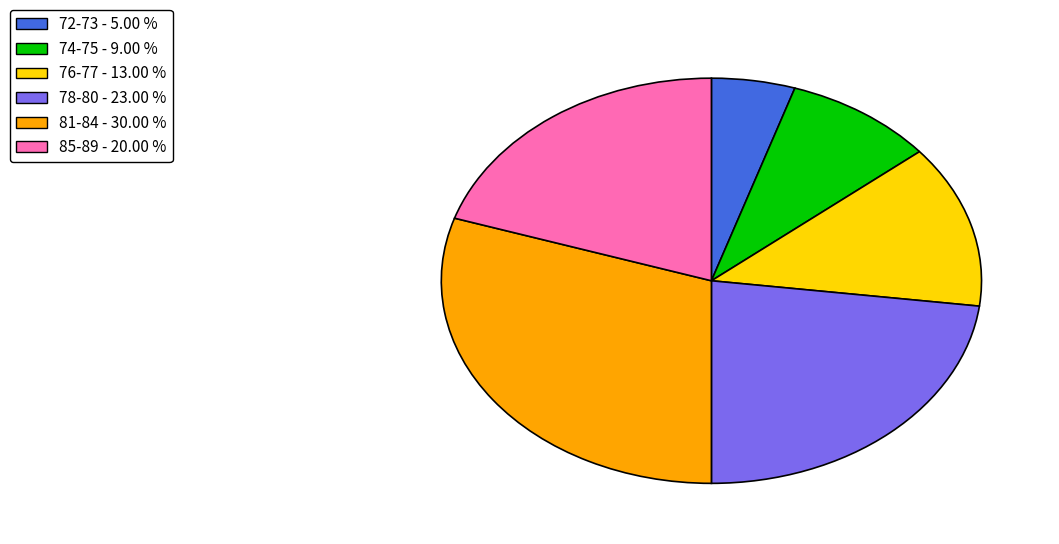

Does any single category account for the majority?

No